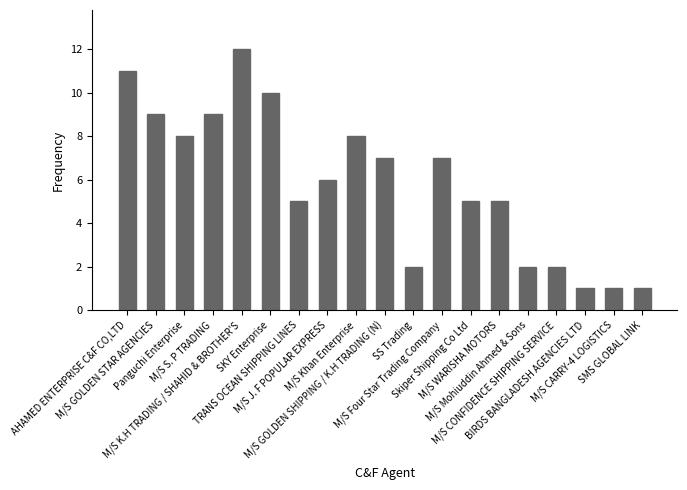

What is the ratio of the value at M/S Mohiuddin Ahmed & Sons to the value at M/S CARRY-4 LOGISTICS?

2.0